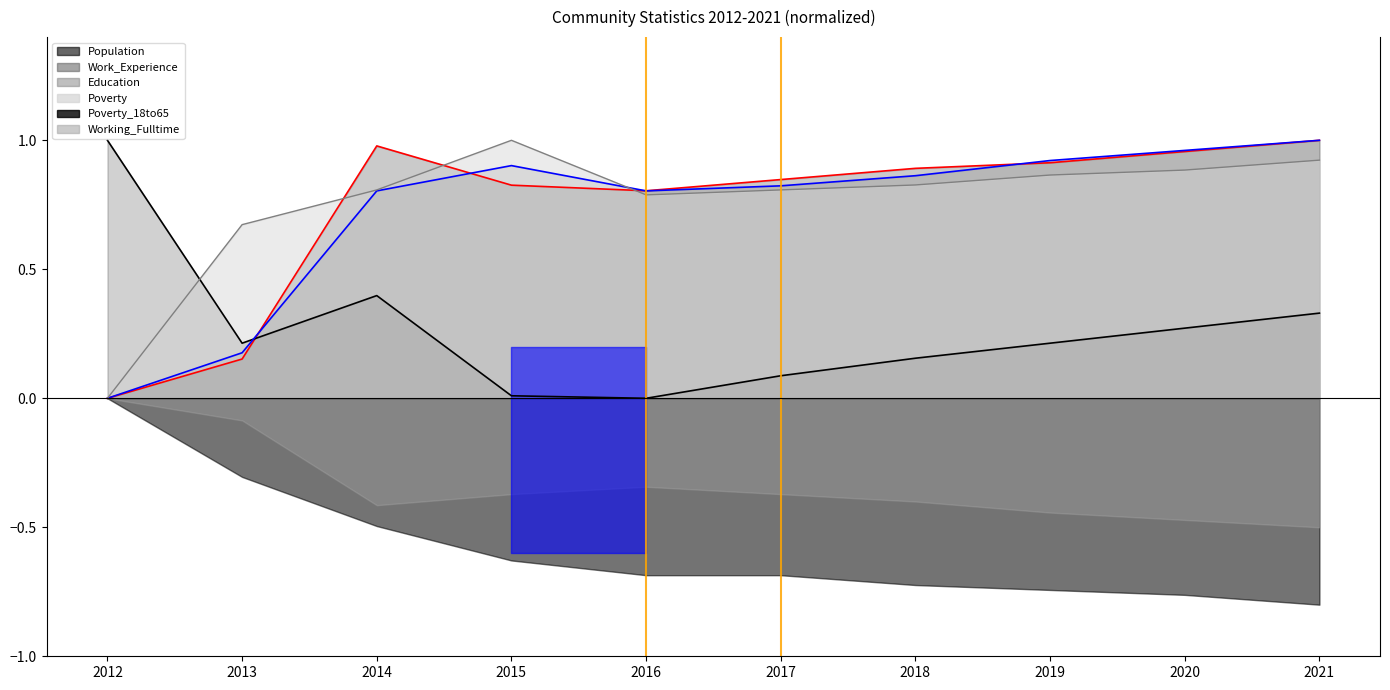

True or false: Education and Work_Experience cross at least once.

True